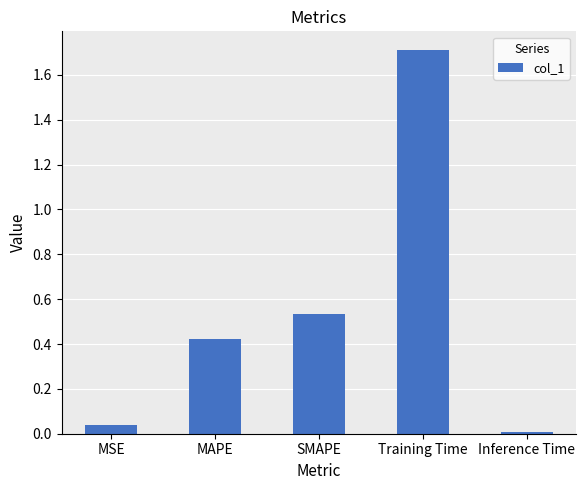

List the labels in order of value, largest first.

Training Time, SMAPE, MAPE, MSE, Inference Time